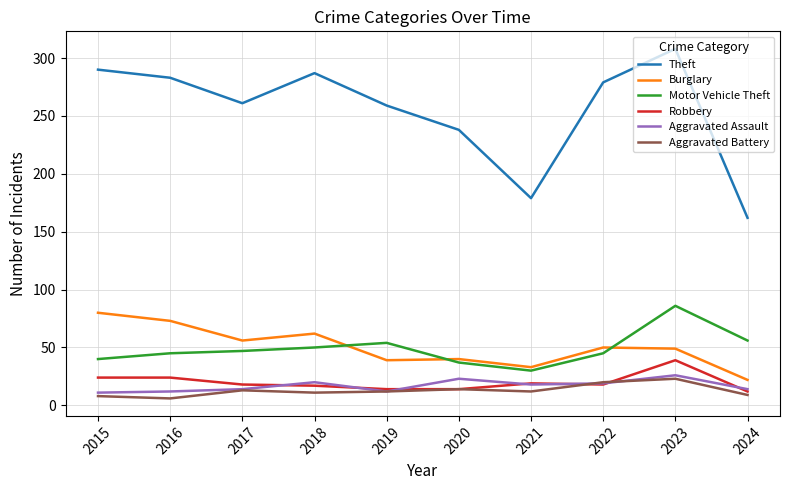

True or false: Burglary and Aggravated Assault intersect in this chart.

False